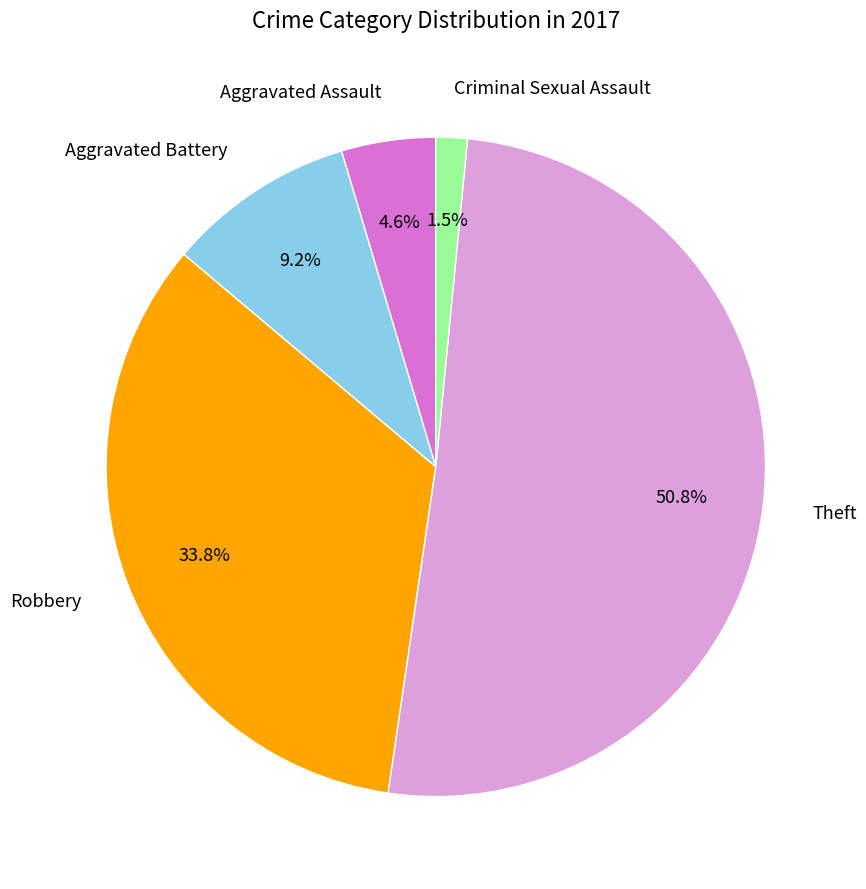

Which slice is the smallest?

Criminal Sexual Assault